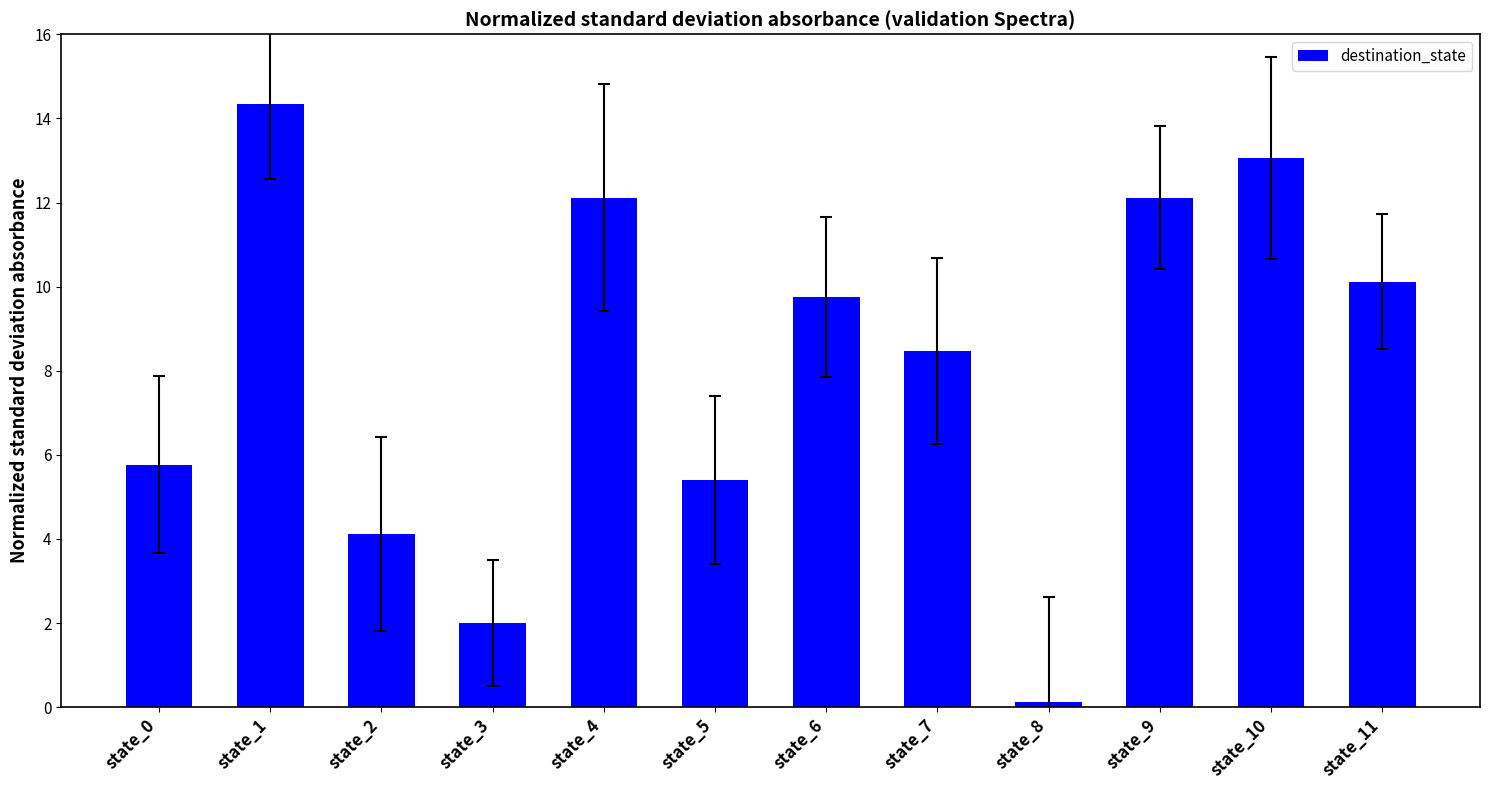

What is the average value?

8.1